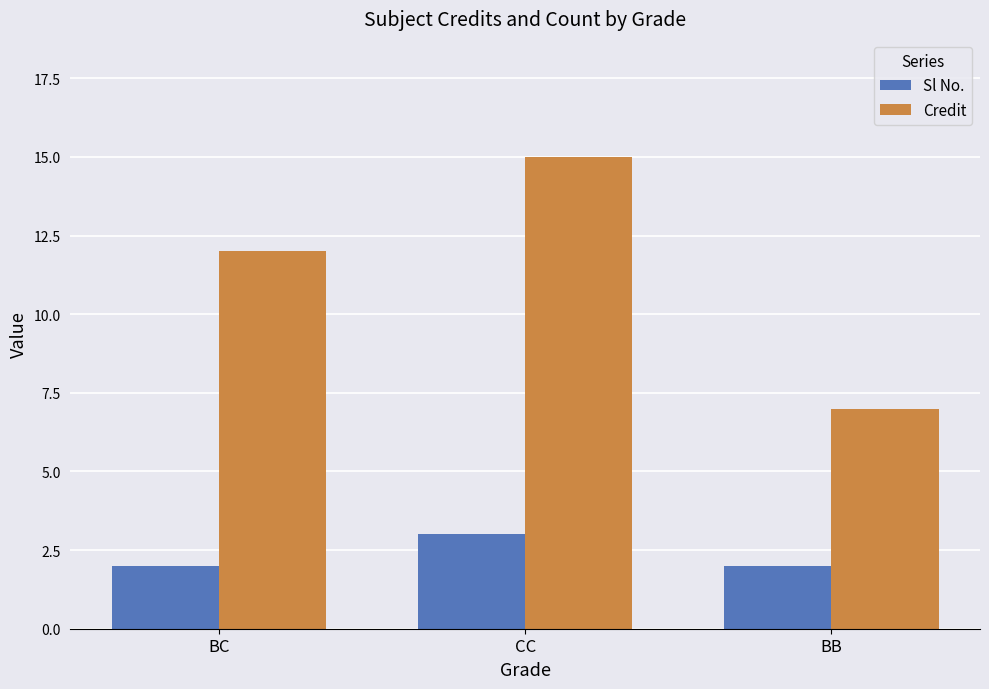

The value of Sl No. at CC is 5. True or false?

False